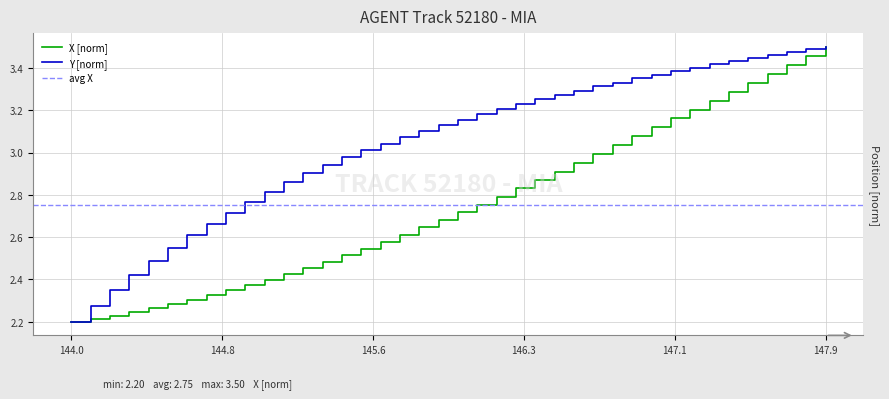

The Y [norm] series shows 1.0 at 144.0. True or false?

False